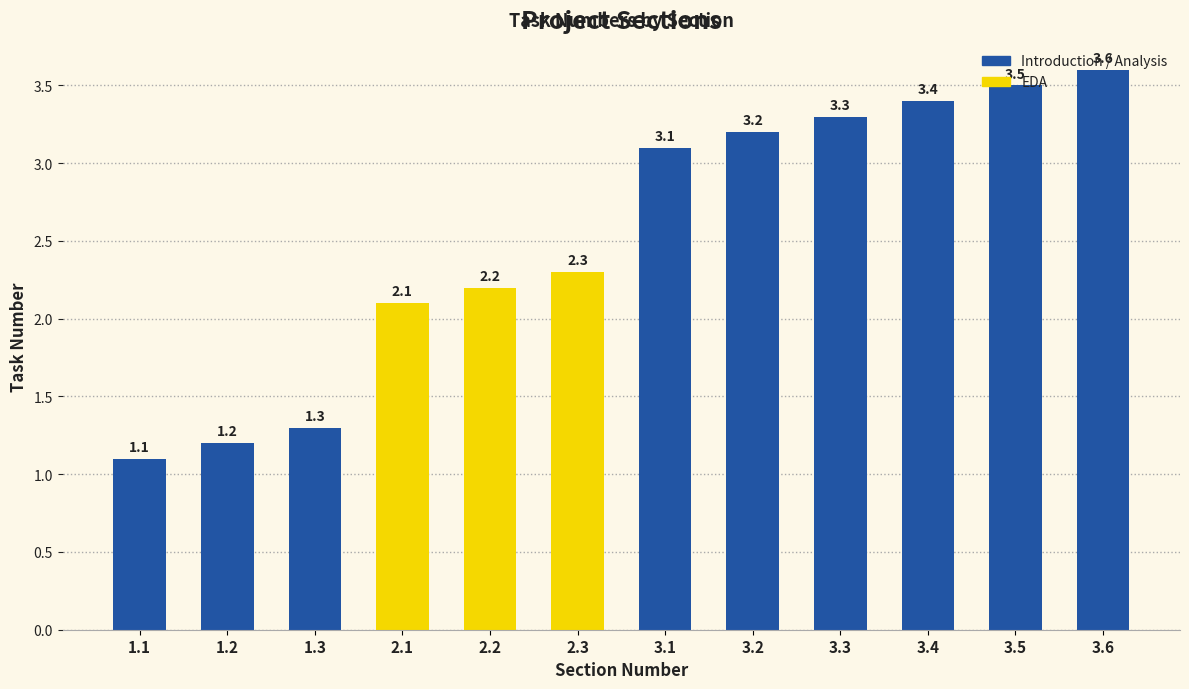

What is the label of the 1st bar from the right?

3.6